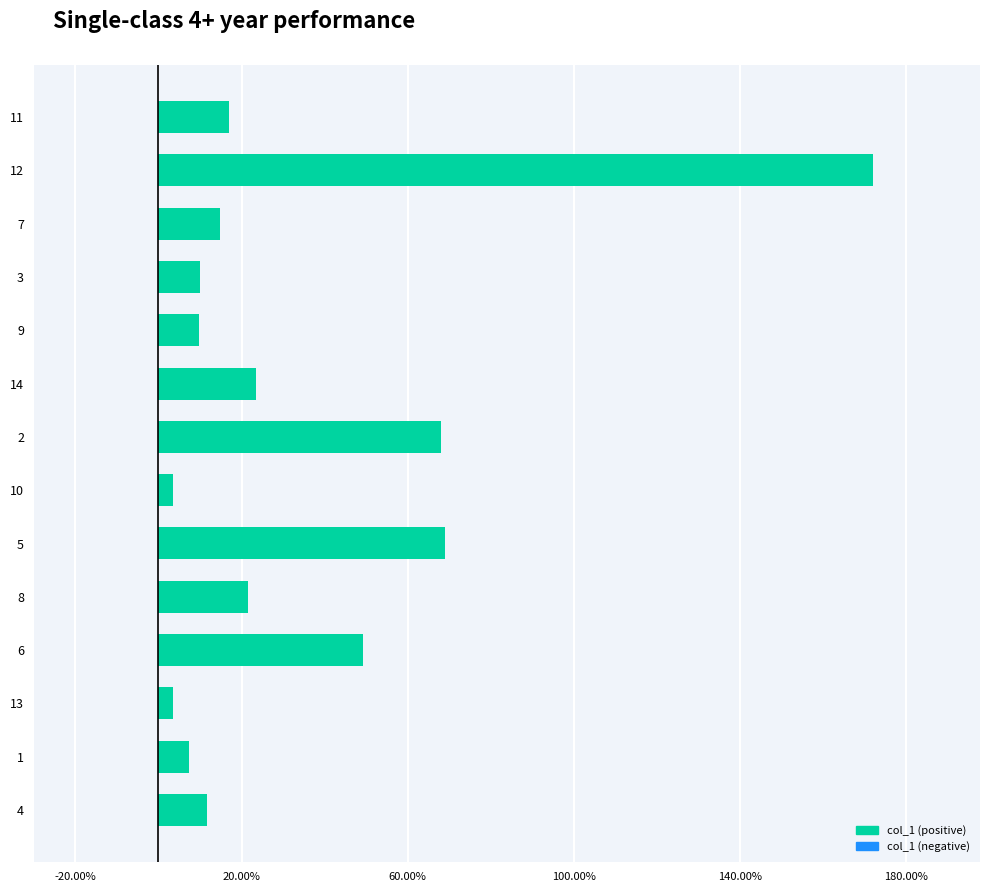

Which label corresponds to the largest value in the chart?

12